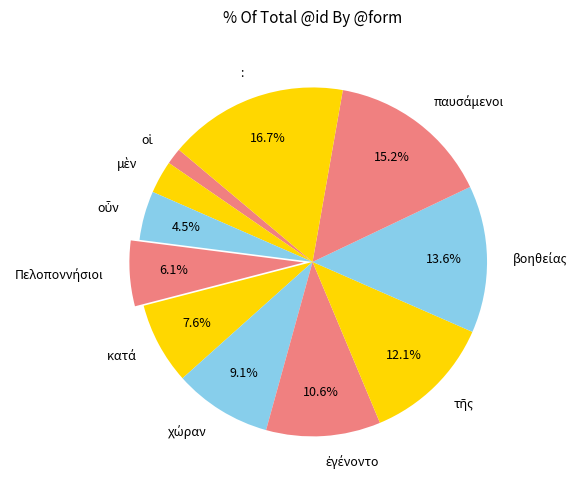

Is there any slice that represents more than half of the pie?

No